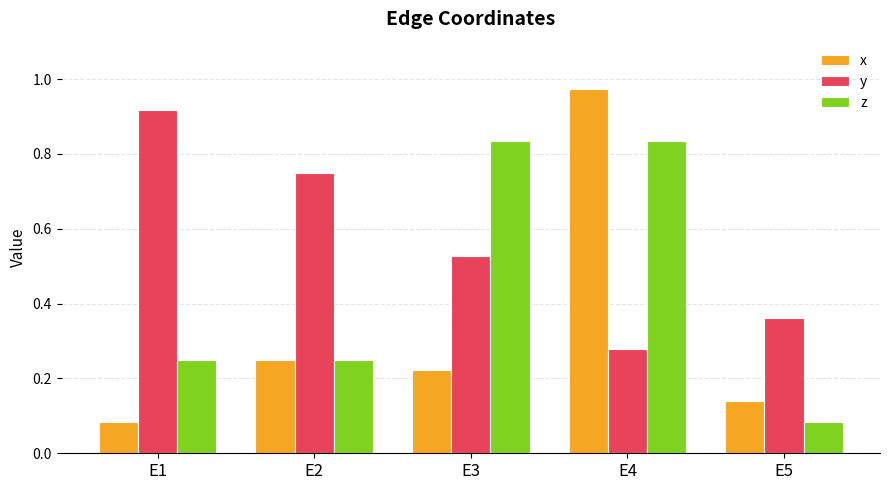

What is the sum of the x values at E4 and E1?

1.1